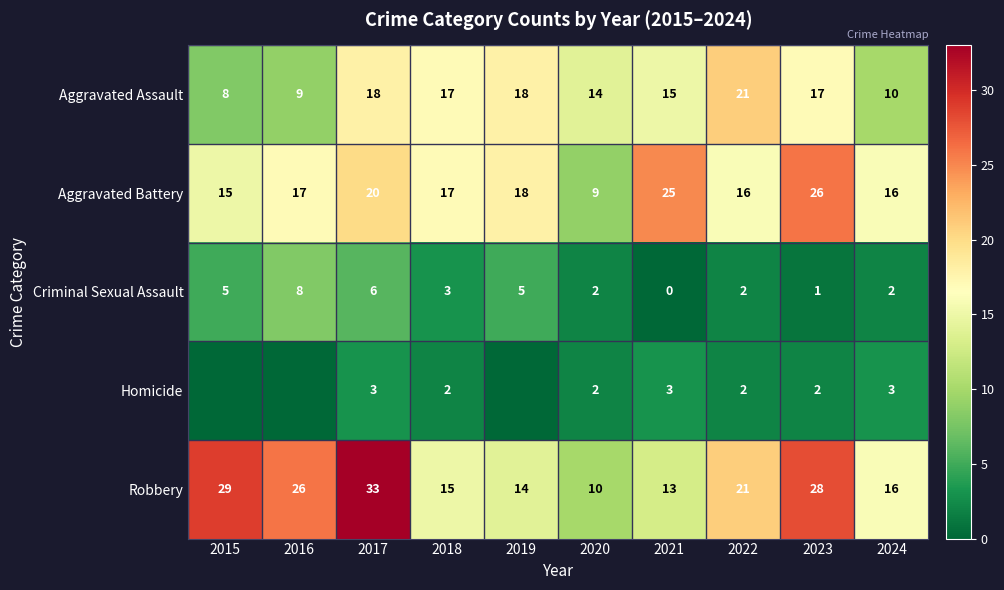

What is the total value across all series at 2018?

54